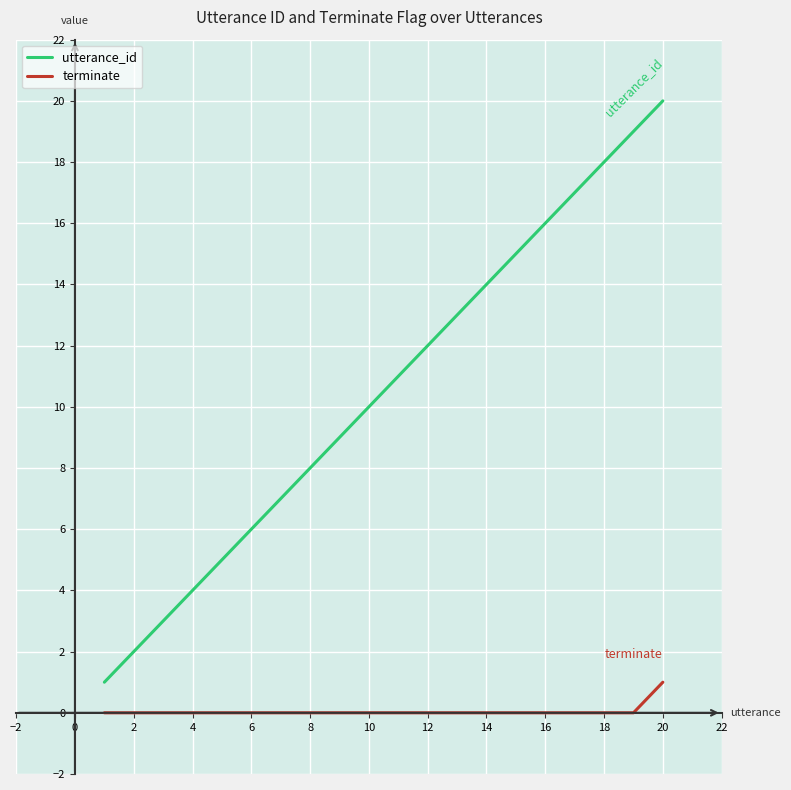

Which series has the largest range (max minus min)?

utterance_id